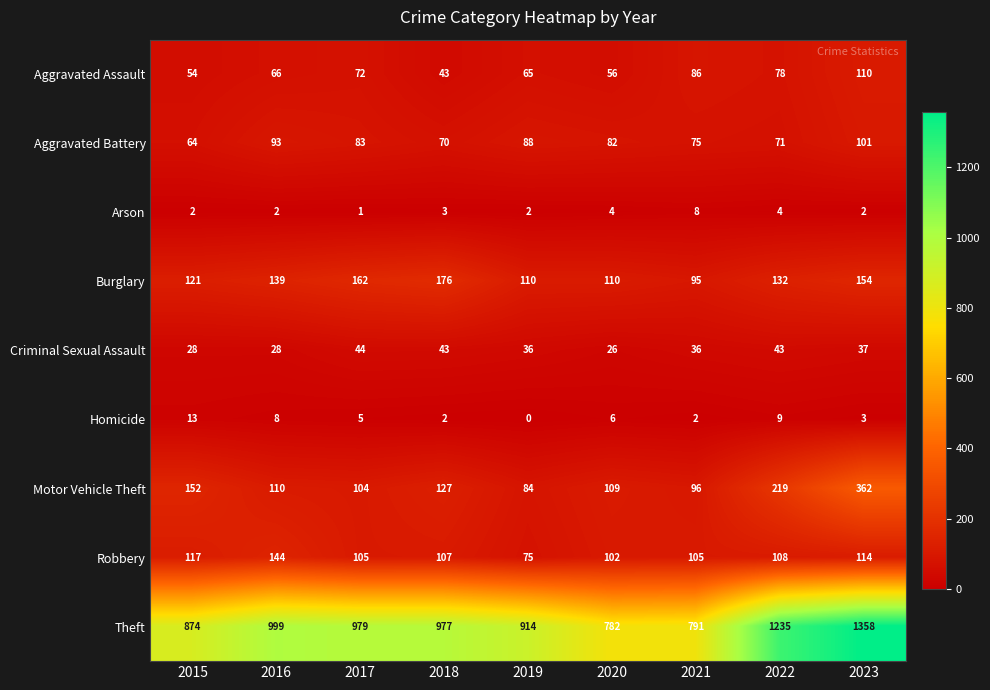

At how many categories does at least one series exceed 670?

9